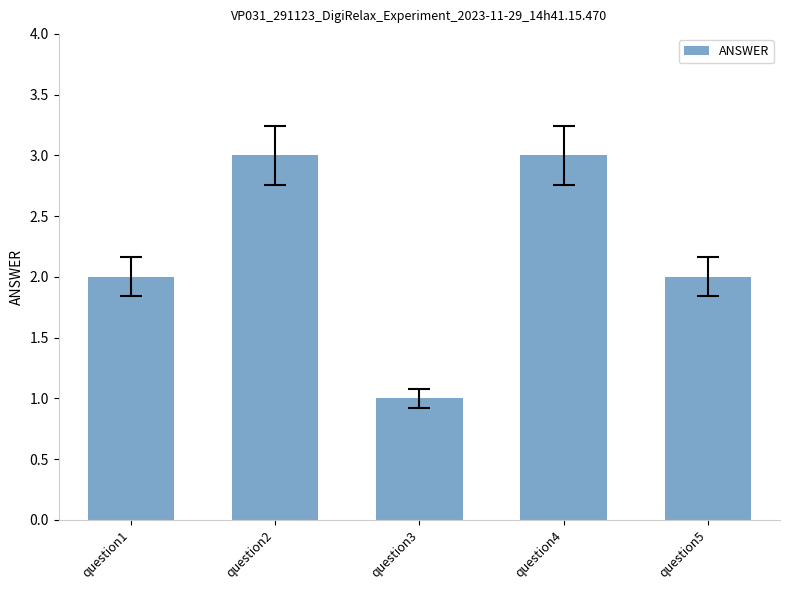

What is the change in value from question1 to question4?

+1